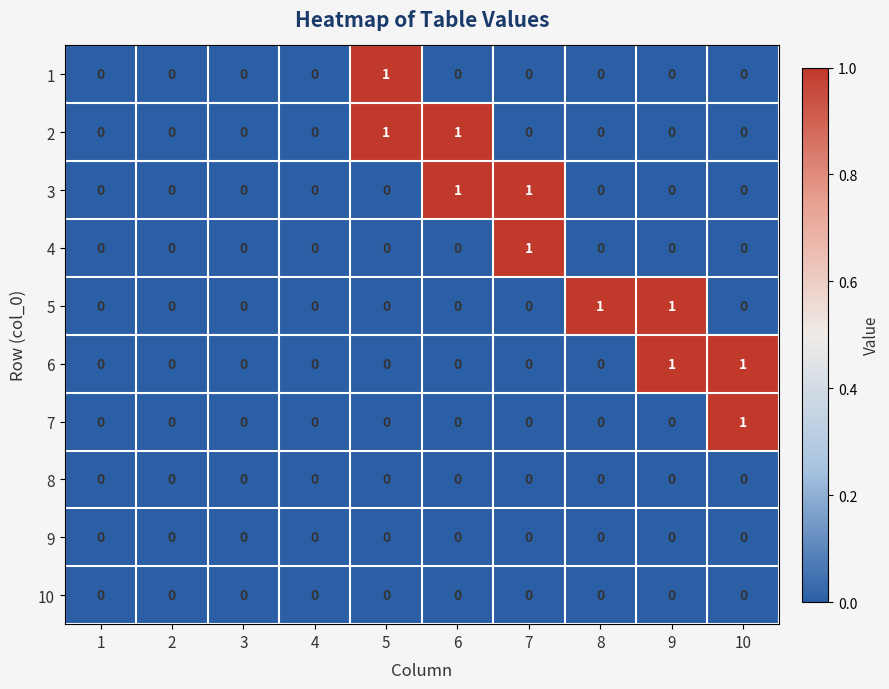

Count the 5 values in the range 0 to 1.

10